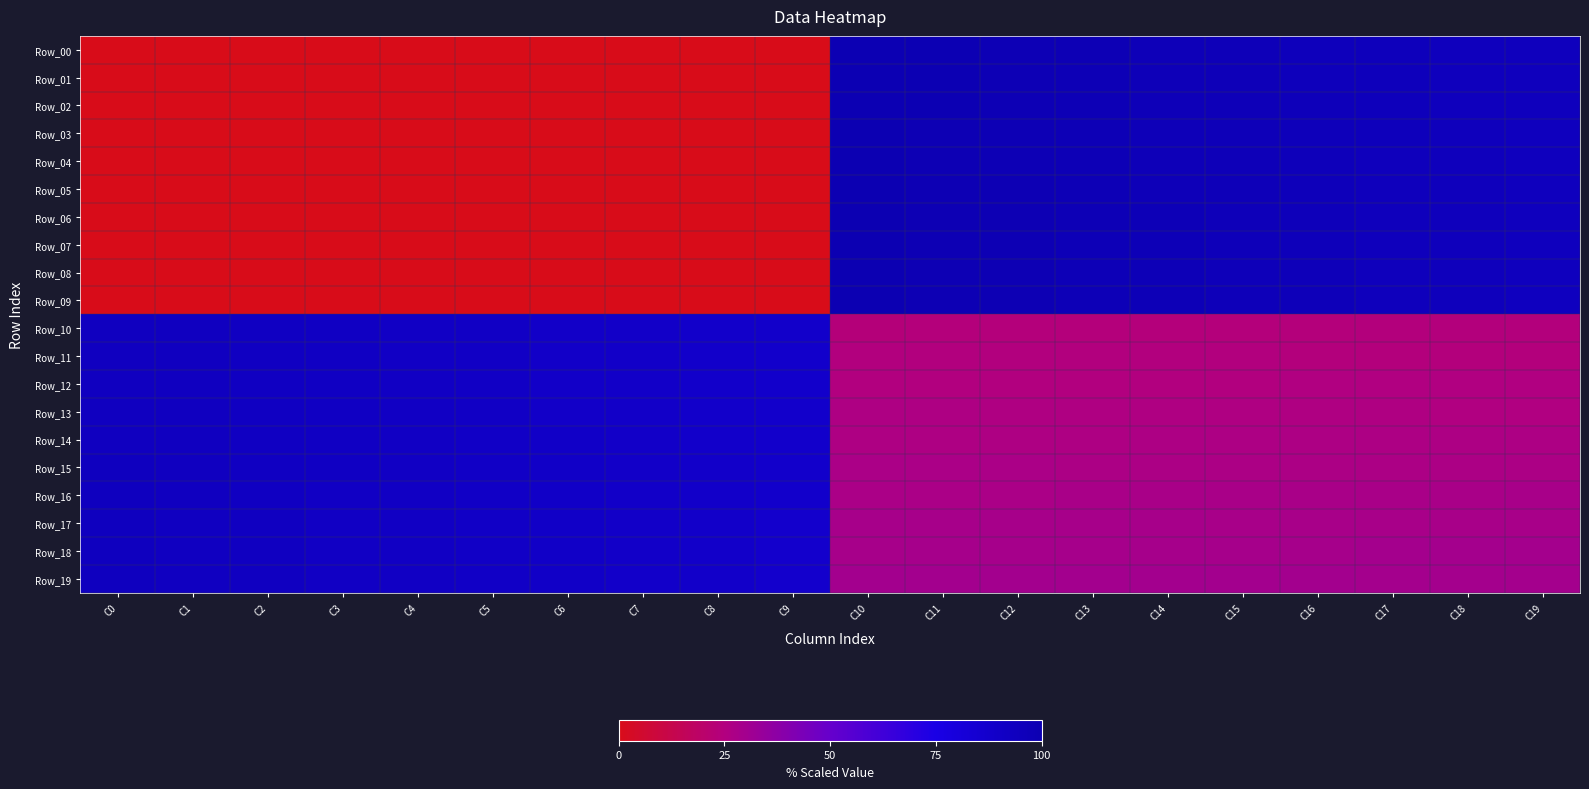

Rank the series by their maximum value, from lowest to highest.

Row_10, Row_11, Row_12, Row_13, Row_14, Row_15, Row_16, Row_17, Row_18, Row_19, Row_00, Row_01, Row_02, Row_03, Row_04, Row_05, Row_06, Row_07, Row_08, Row_09